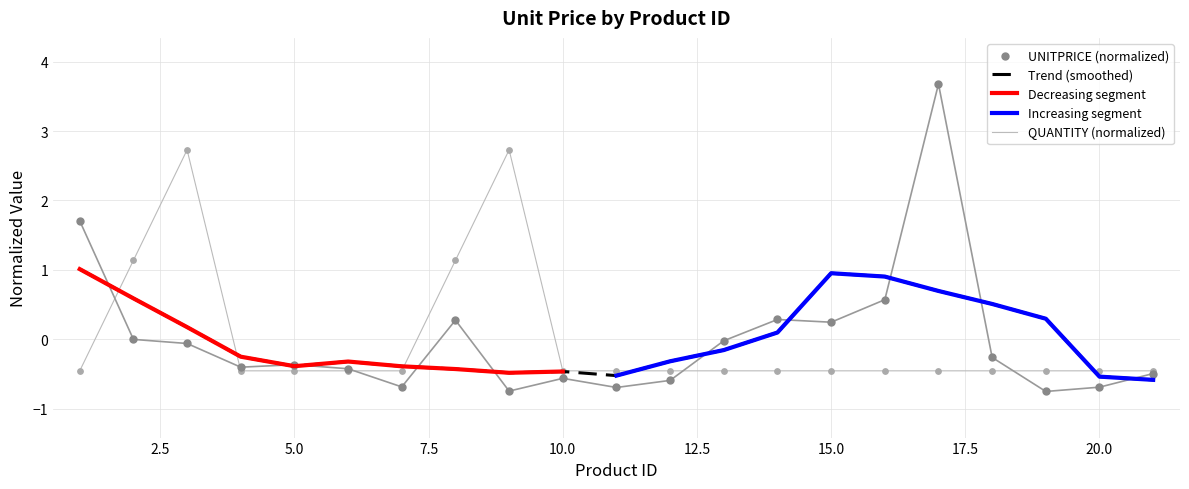

Which has a higher value, 10 or 6?

6